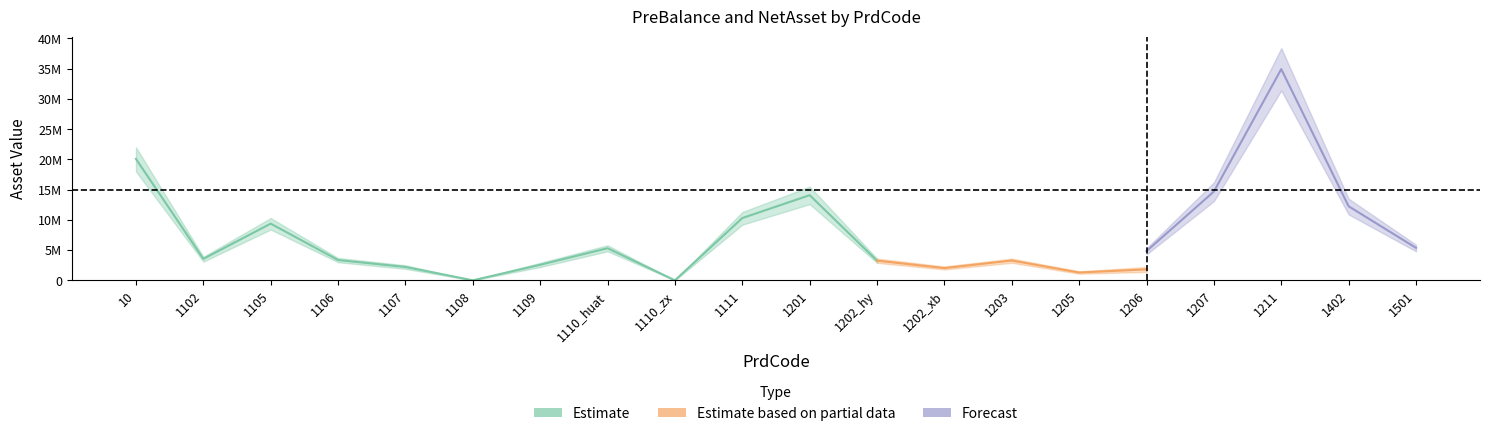

Does the chart display data point markers on the line(s)?

No